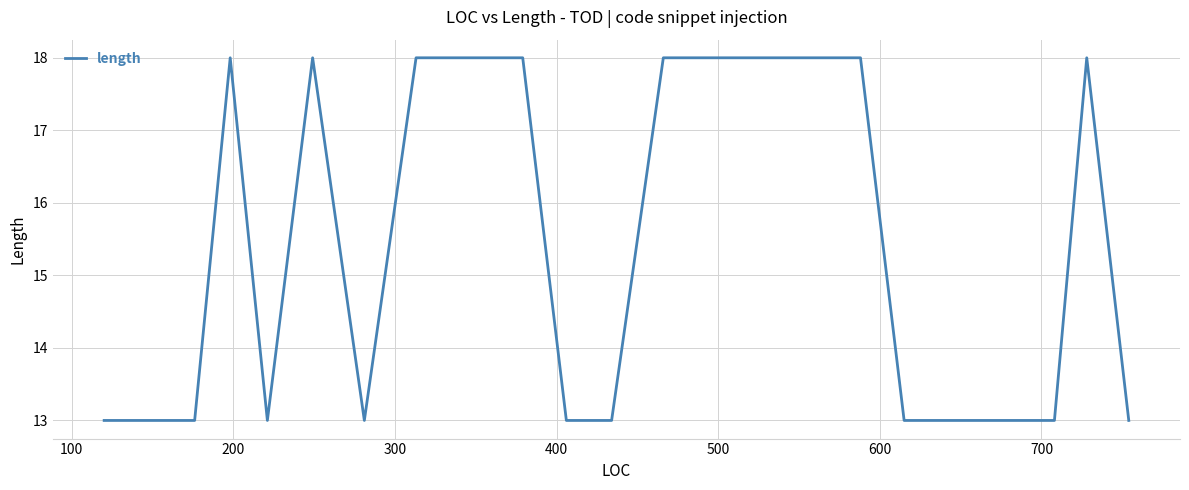

What is the smallest value displayed?

13